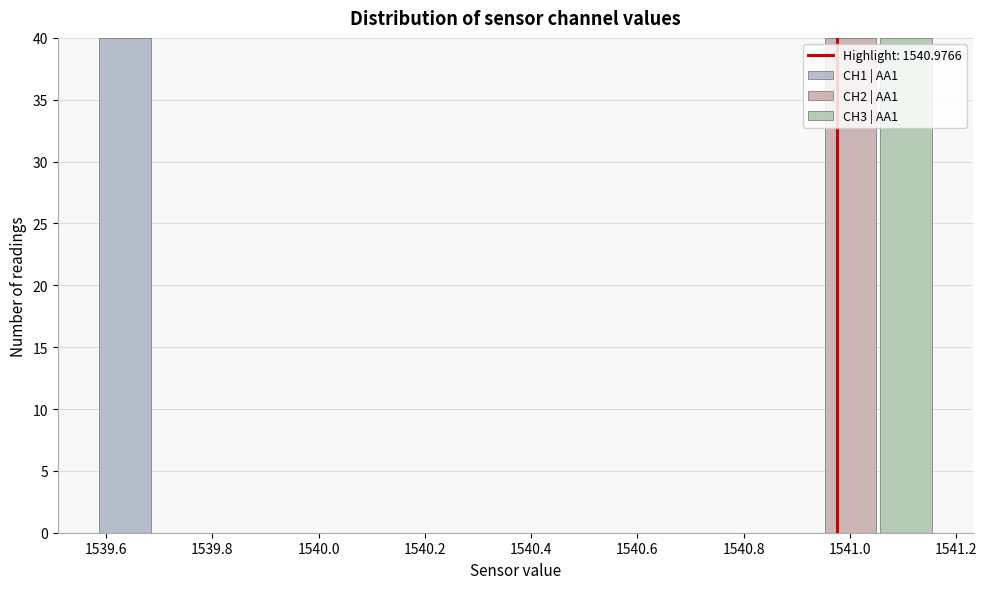

What is the total height of the stacked bar covering 1540.94 to 1541.06 on the x-axis? Neither the bar edges nor the heights are printed on the chart, so give them approximately, as read against the axes.

40